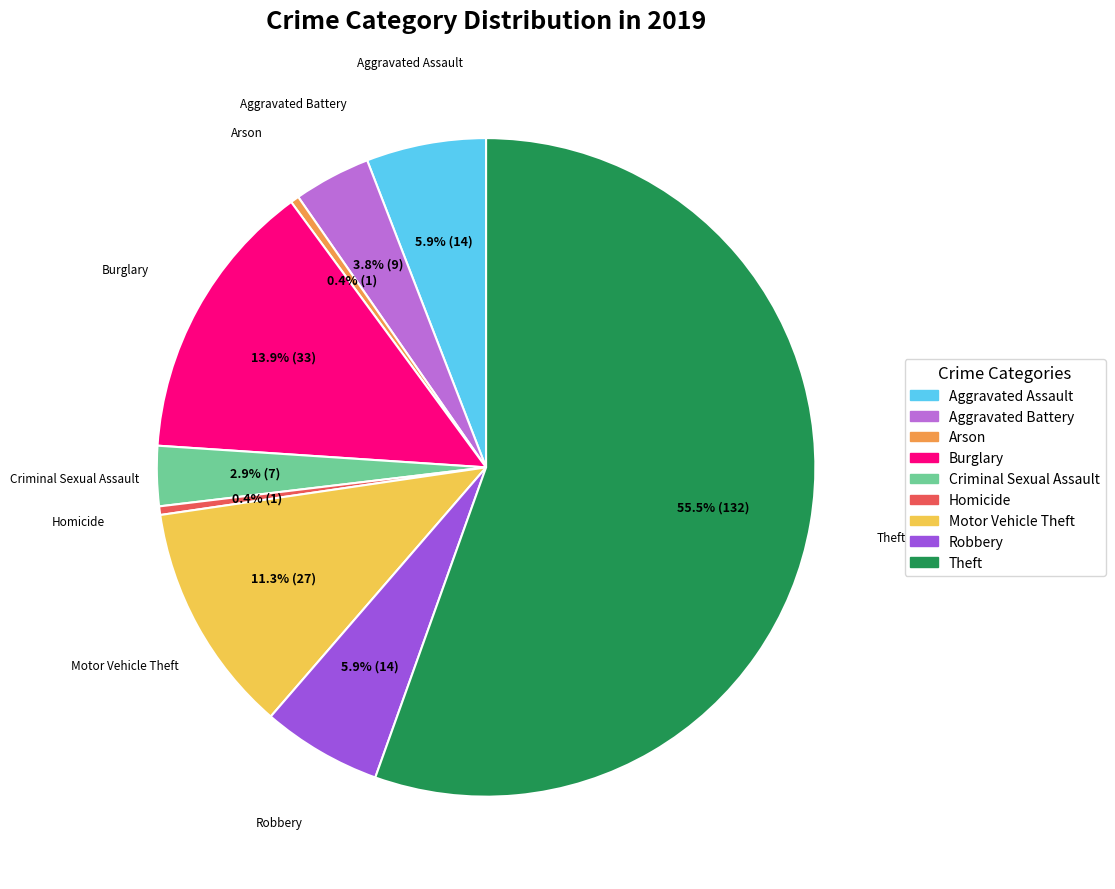

Which has a higher value, Aggravated Assault or Theft?

Theft